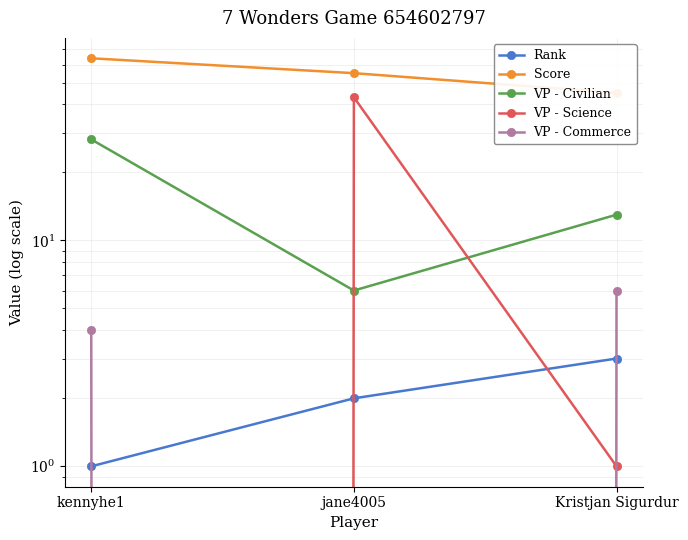

How many values in the VP - Commerce series exceed 4?

1